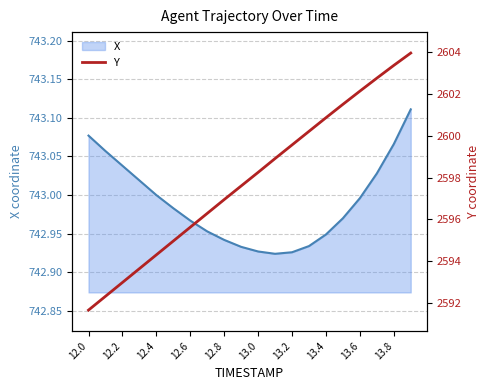

What is the smallest value displayed?

2591.7